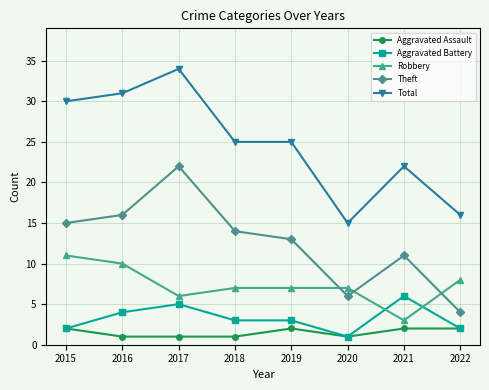

True or false: Aggravated Battery and Total intersect in this chart.

False